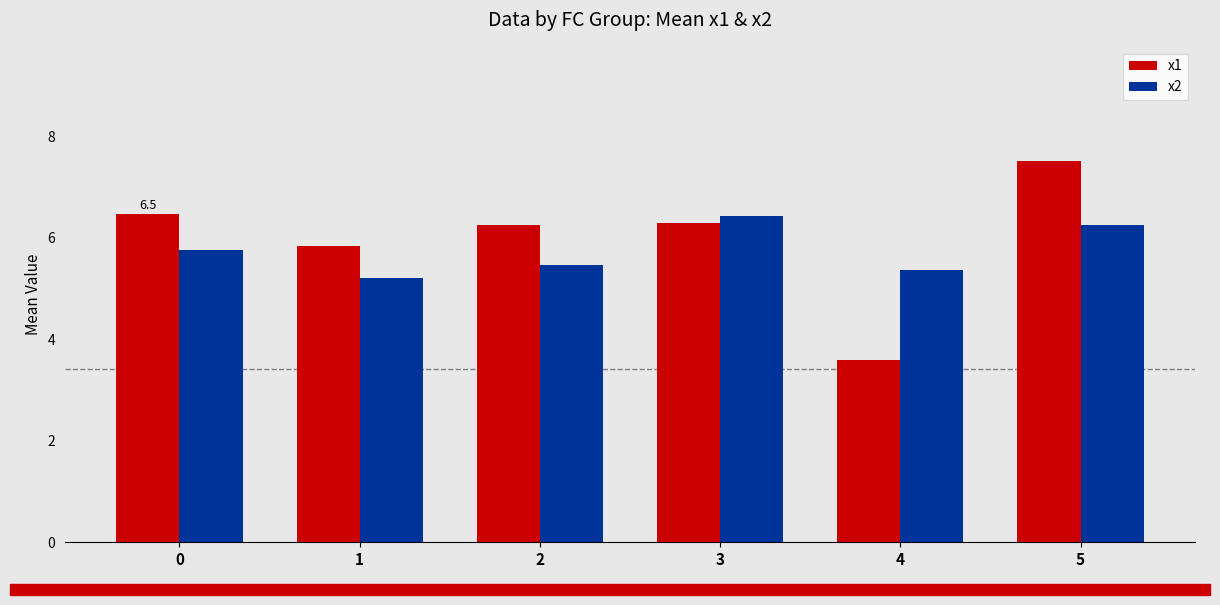

What is the difference between the maximum and minimum values in the x2 series?

1.2